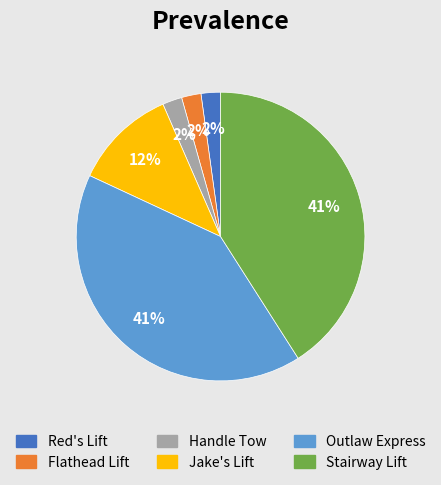

How many slices are in this pie chart?

6